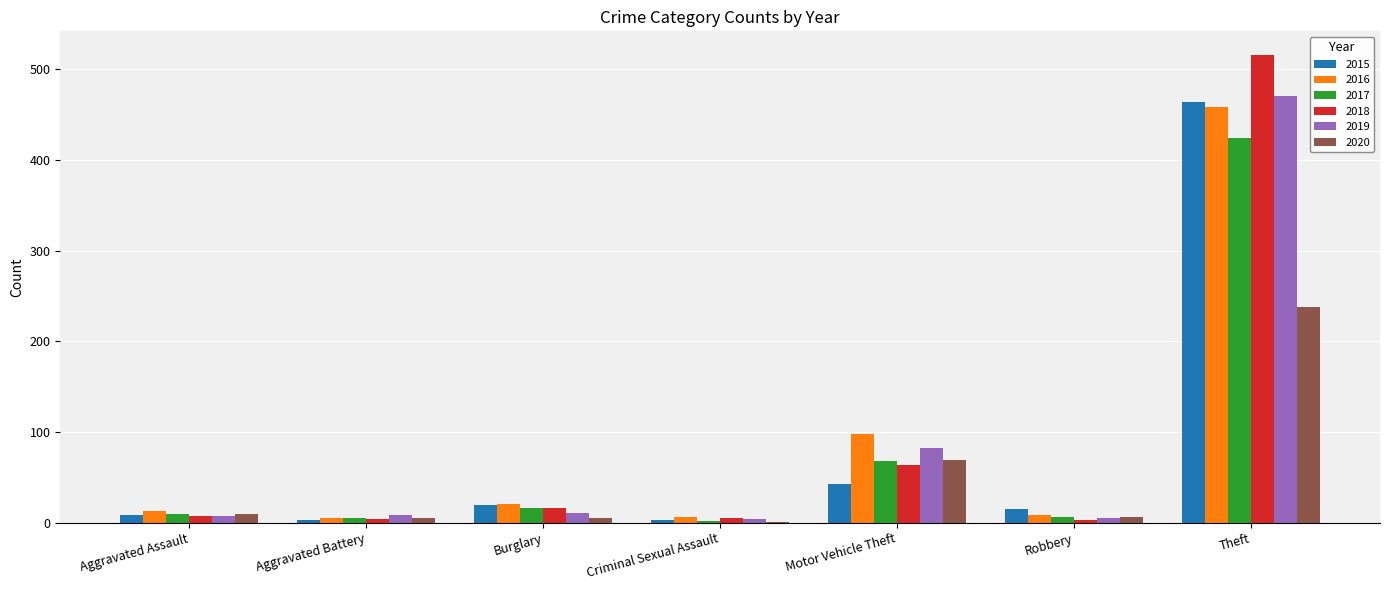

What is the average value of the 2019 series?

84